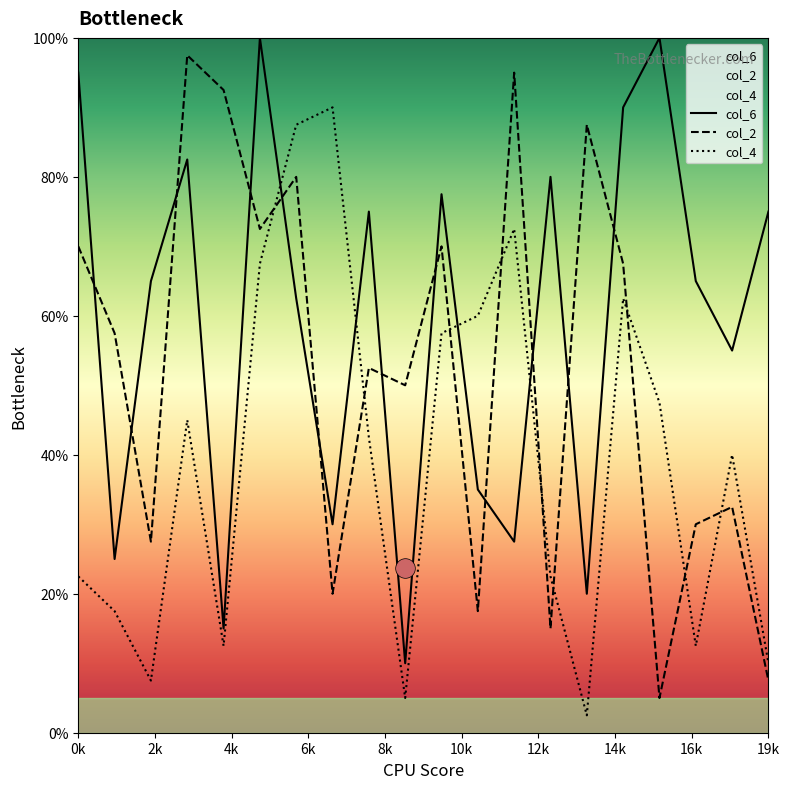

Which series has the largest total across all categories?

col_6